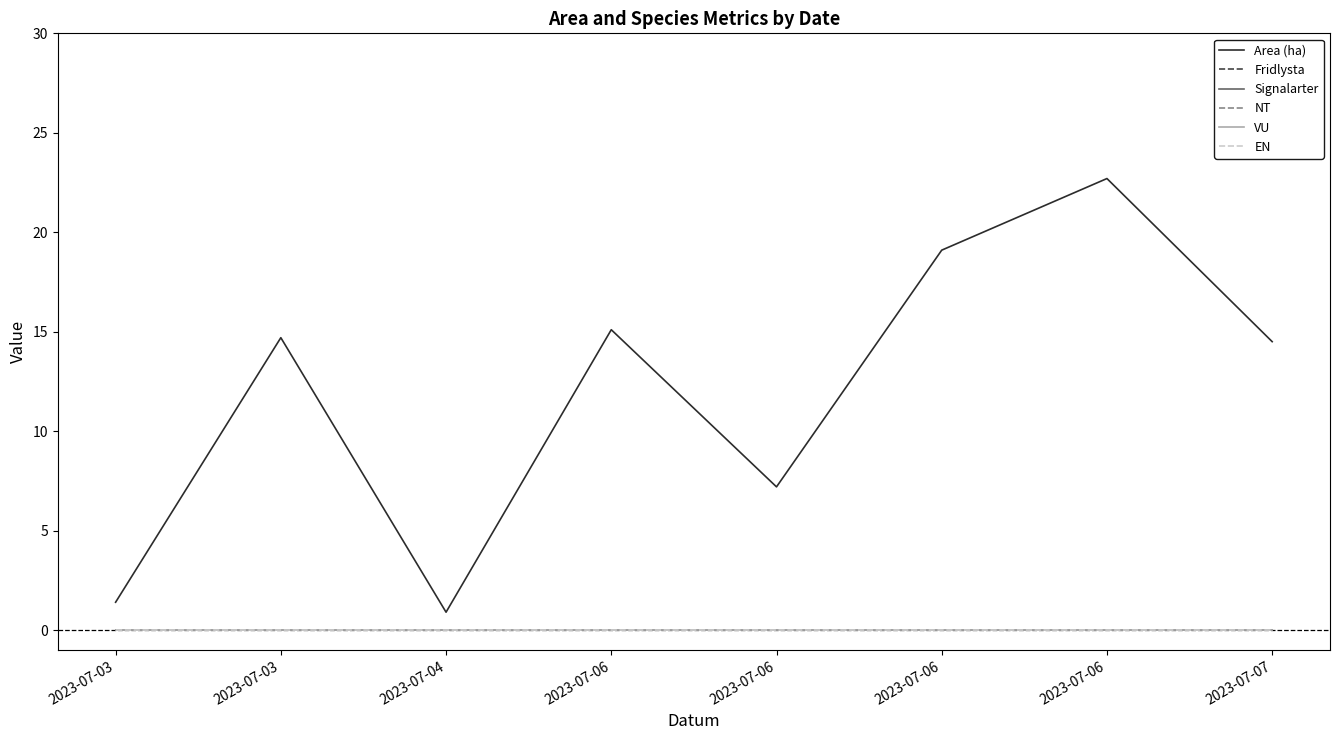

At which label is VU closest to 0?

2023-07-03